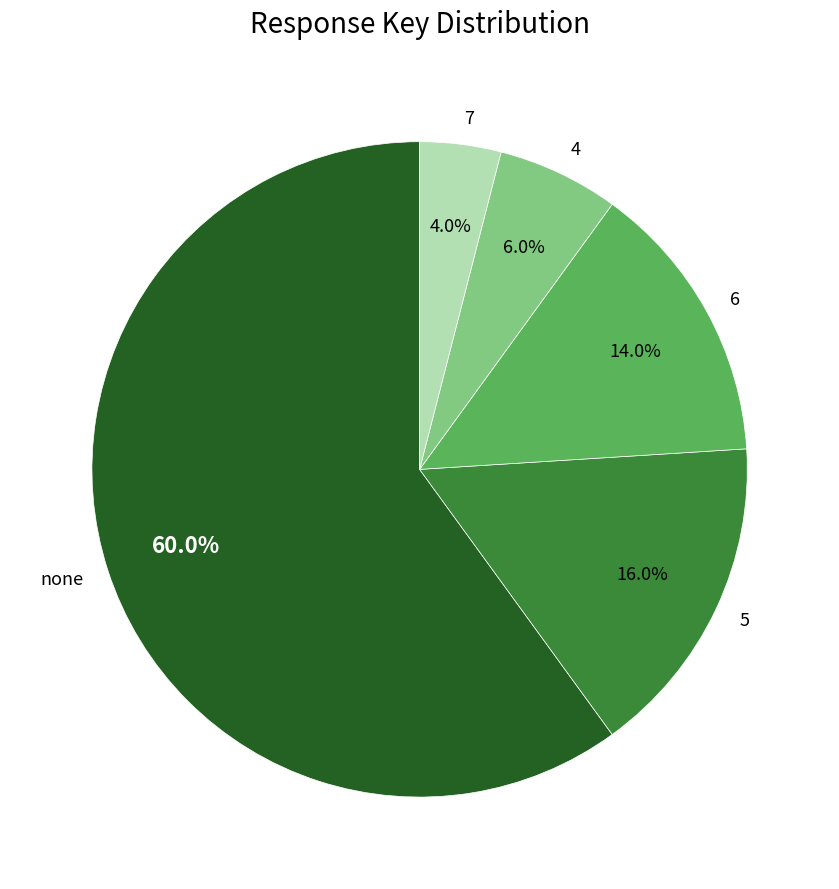

What is the ratio of the value at 5 to the value at 4?

2.7